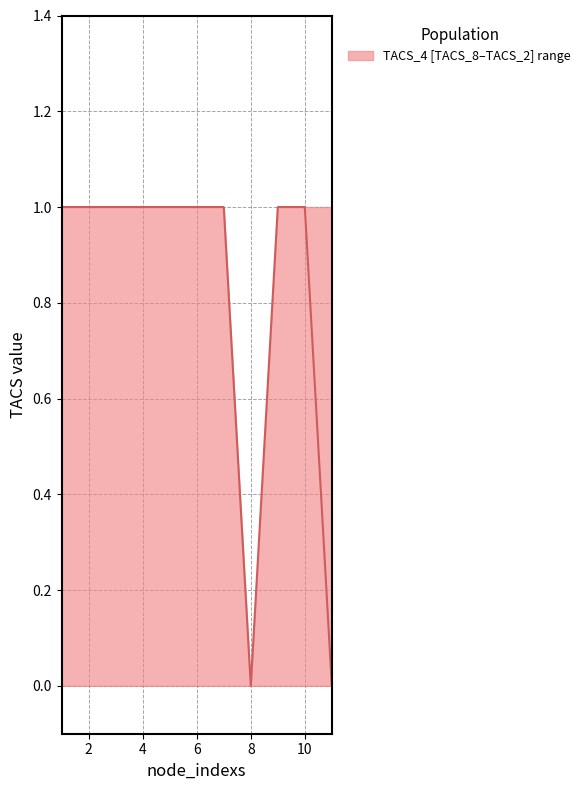

How many points are lower than both their immediate neighbors (excluding endpoints)?

1